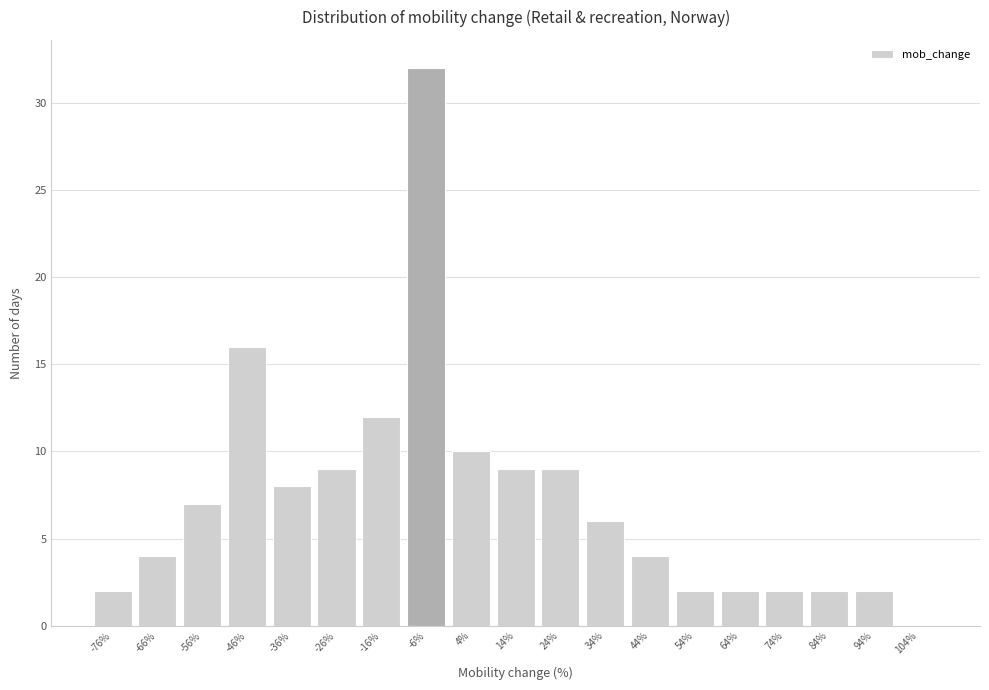

Reading left to right, what are all the values shown in this chart?

-76%=2	-66%=4	-56%=7	-46%=16	-36%=8	-26%=9	-16%=12	-6%=32	4%=10	14%=9	24%=9	34%=6	44%=4	54%=2	64%=2	74%=2	84%=2	94%=2	104%=0